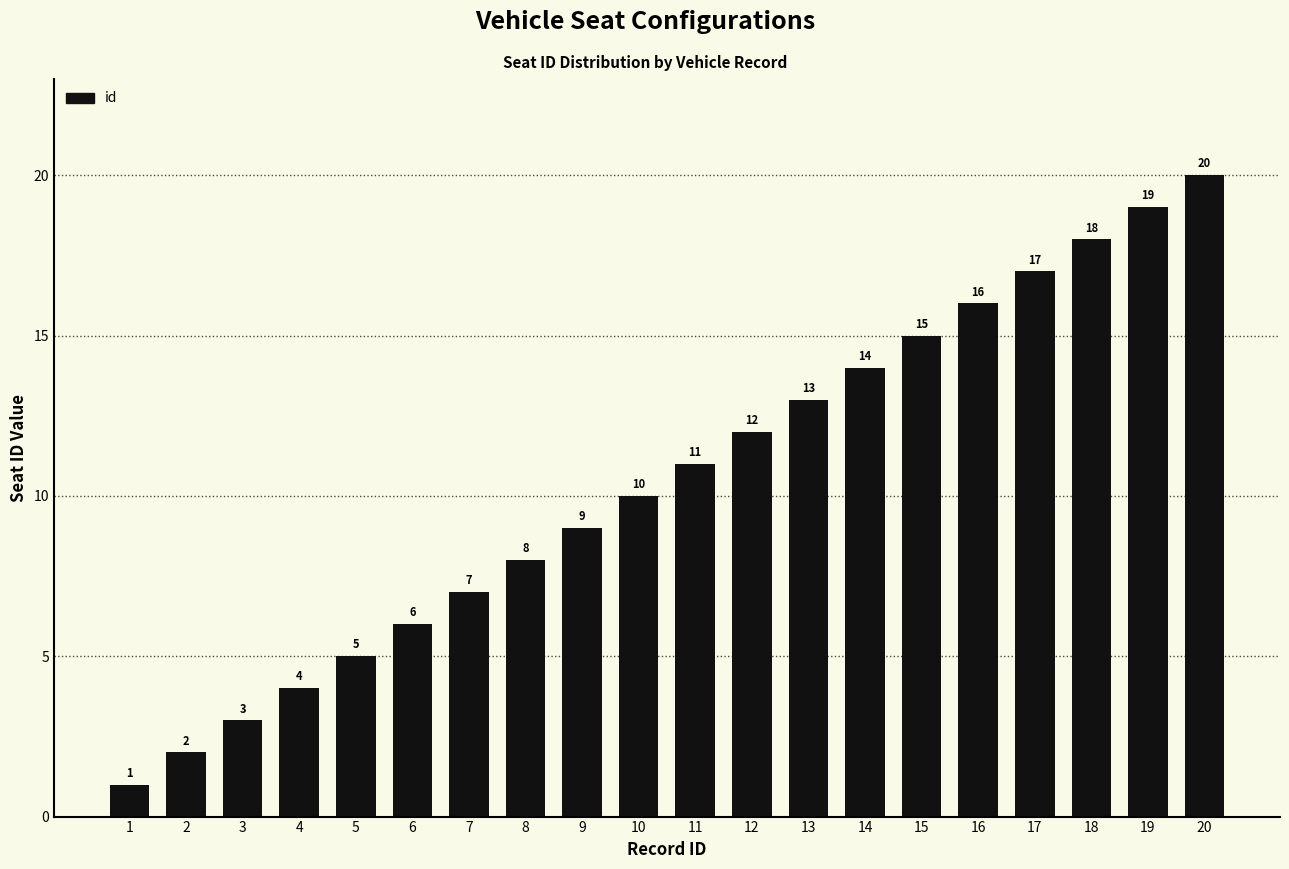

What is the difference between the values at 15 and 18?

3